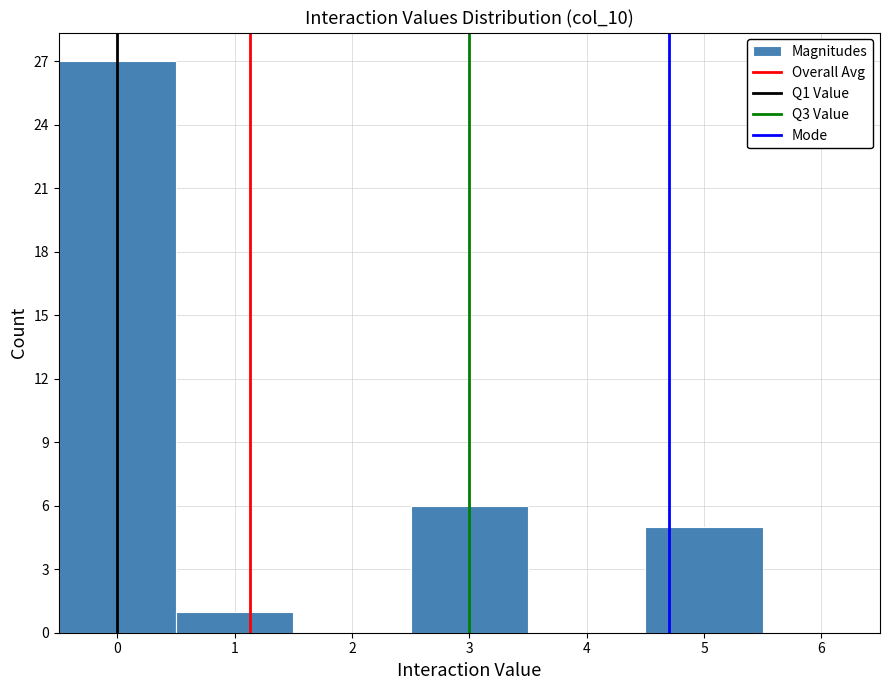

Reading left to right, transcribe this chart: for each bar, give the range it covers on the x-axis and its height. The values are not printed on the chart, so give them approximately, as read against the axis.

-0.5 to 0.5: 27
0.5 to 1.5: 1
1.5 to 2.5: 0
2.5 to 3.5: 6
3.5 to 4.5: 0
4.5 to 5.5: 5
5.5 to 6.5: 0